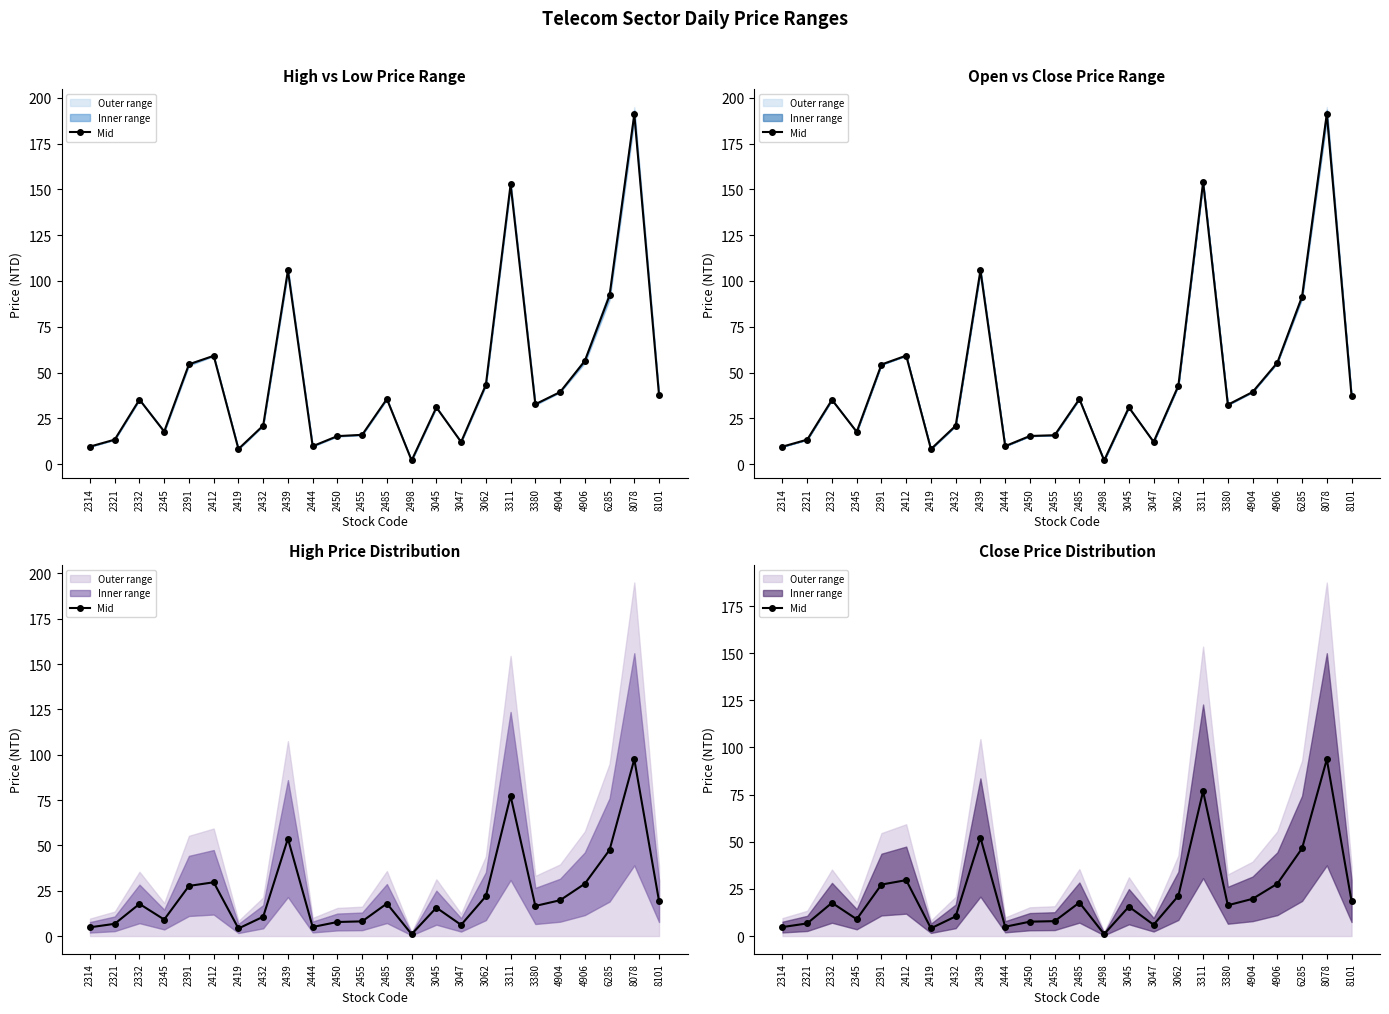

Count the number of values greater than 17.

12